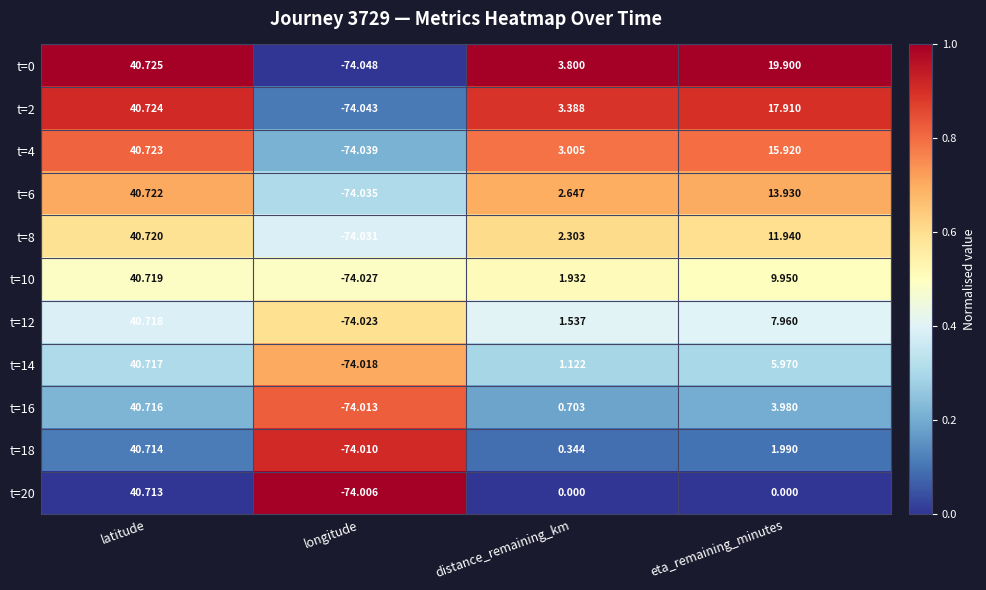

Where does the t=18 series first go above 1?

latitude